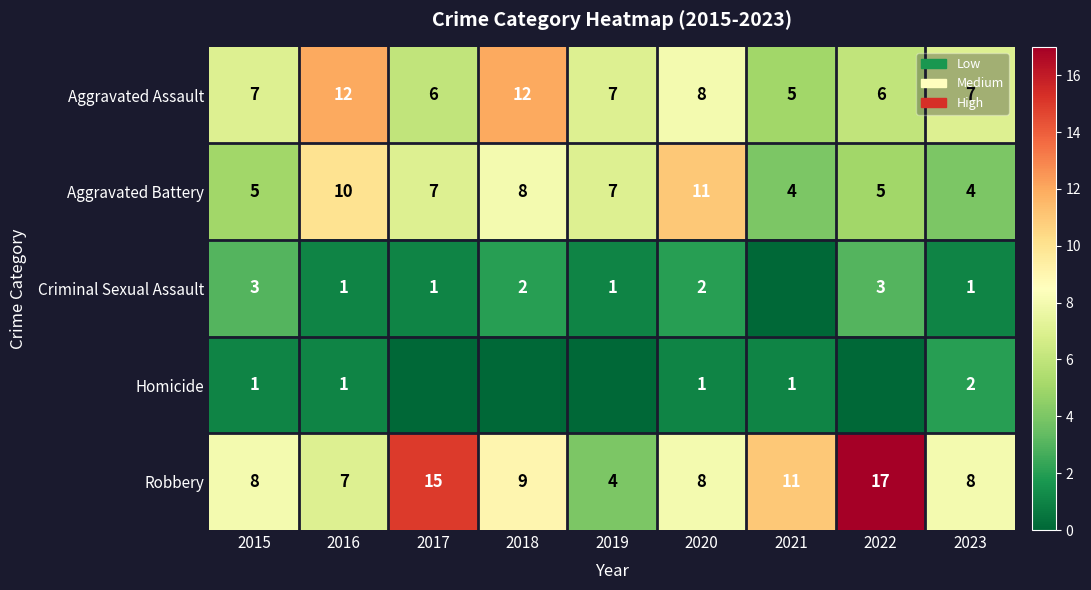

The Homicide series shows 1 at 2020. True or false?

True